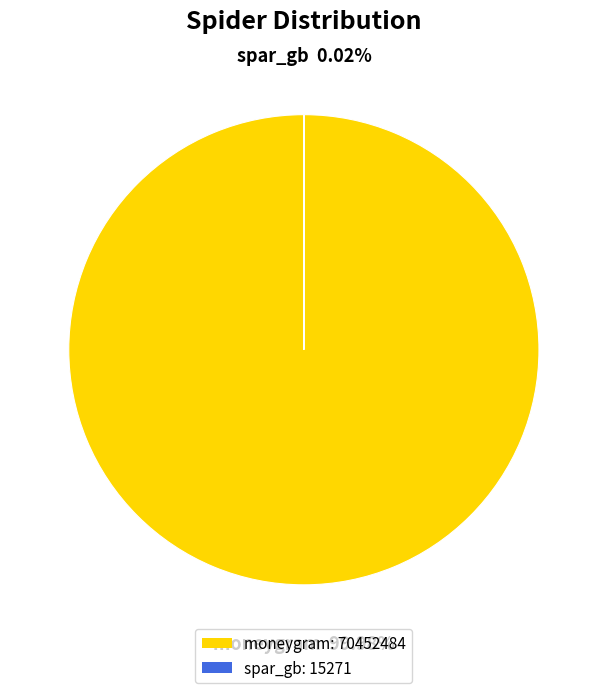

Does any single category account for the majority?

Yes